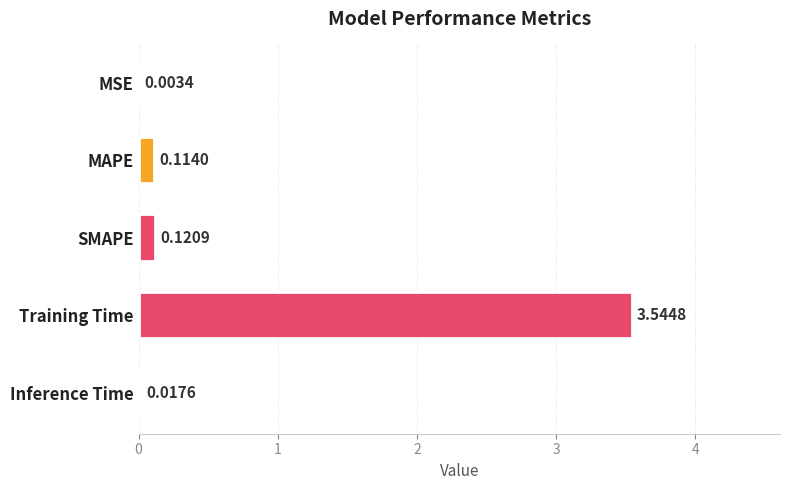

At which category does the chart reach its peak across all series?

Training Time